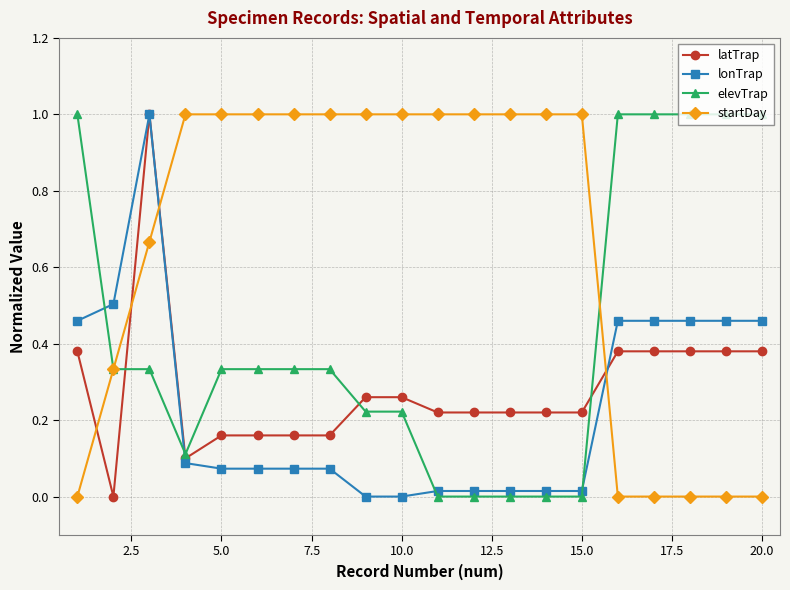

Which series ends up on top after the final intersection of latTrap and startDay?

latTrap